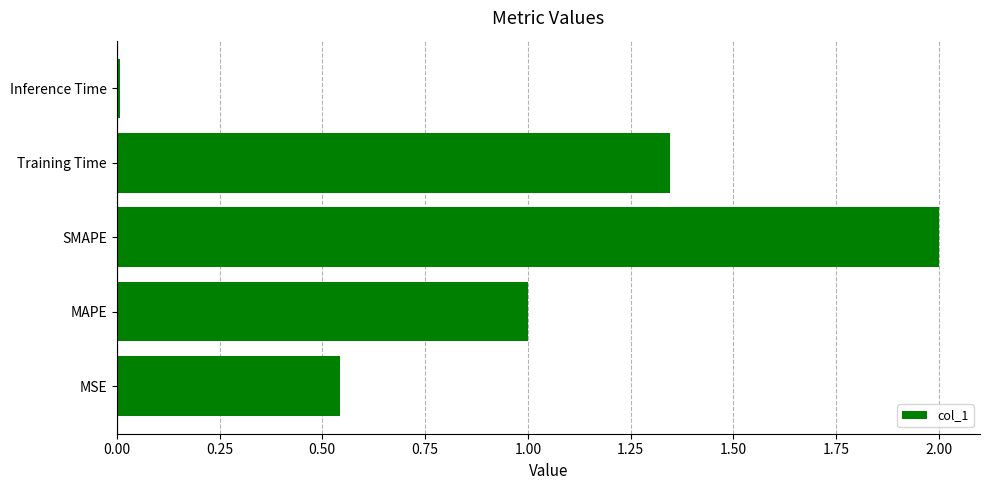

At which category does the chart reach its peak across all series?

SMAPE